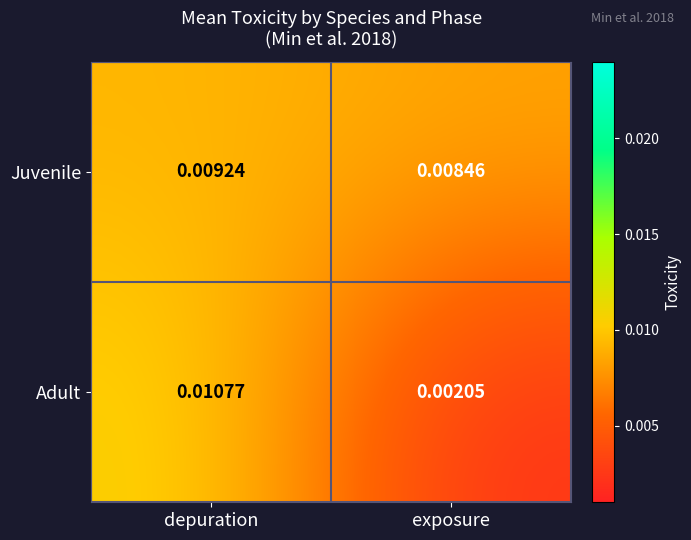

Where is Juvenile nearest to the value 0?

exposure